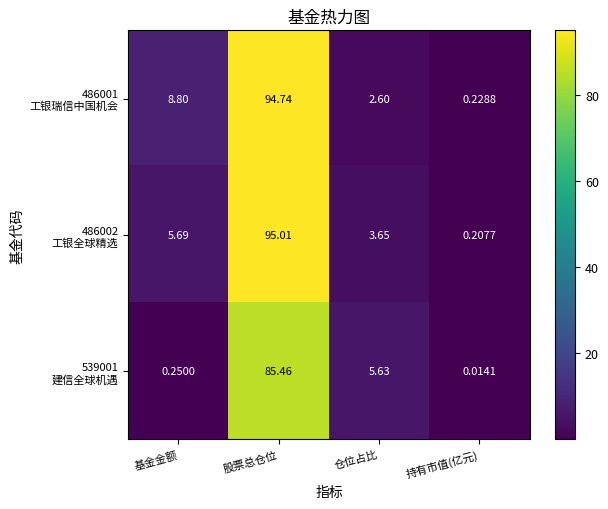

At which category does the chart reach its peak across all series?

股票总仓位